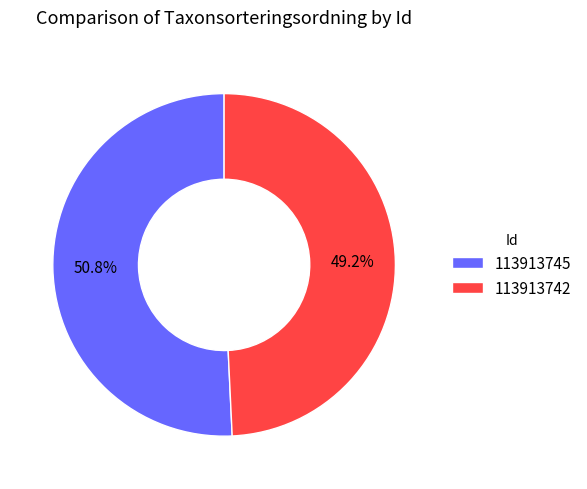

Is there a majority slice in this chart?

Yes